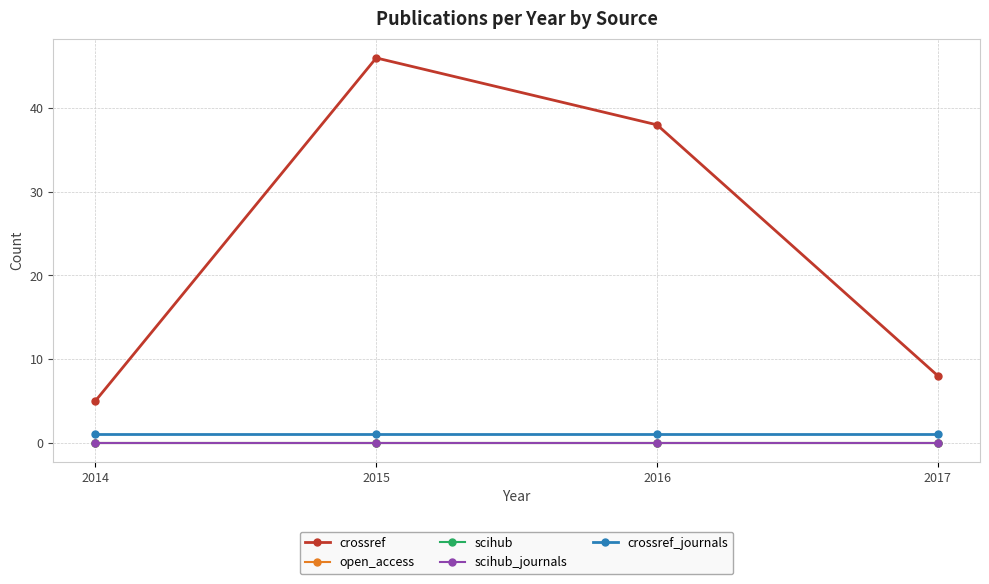

Does the chart have visible grid lines?

Yes